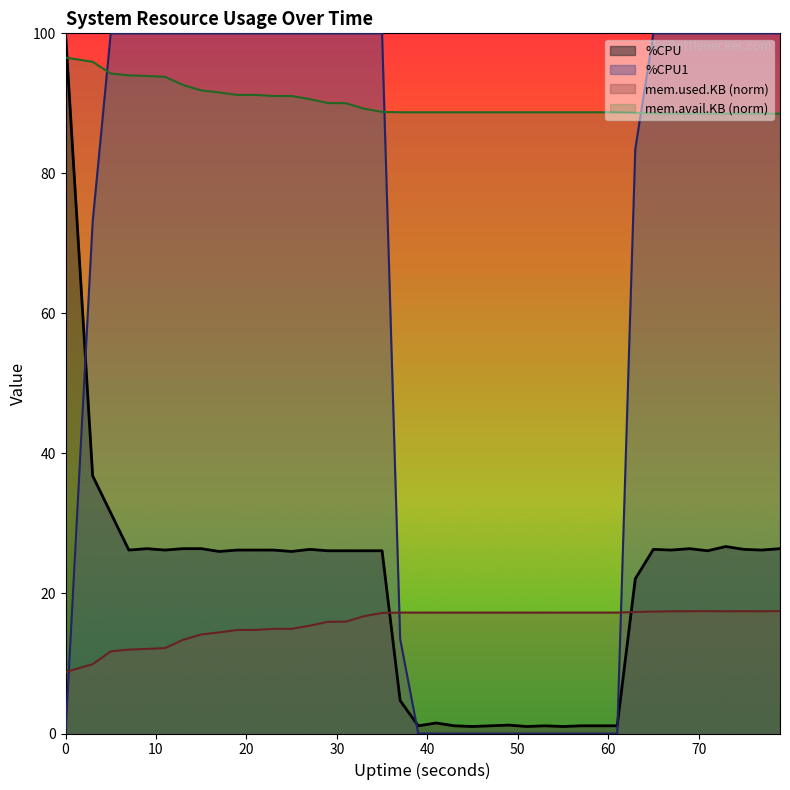

At 75, list the series in order from largest to smallest.

%CPU1, mem.avail.KB, %CPU, mem.used.KB